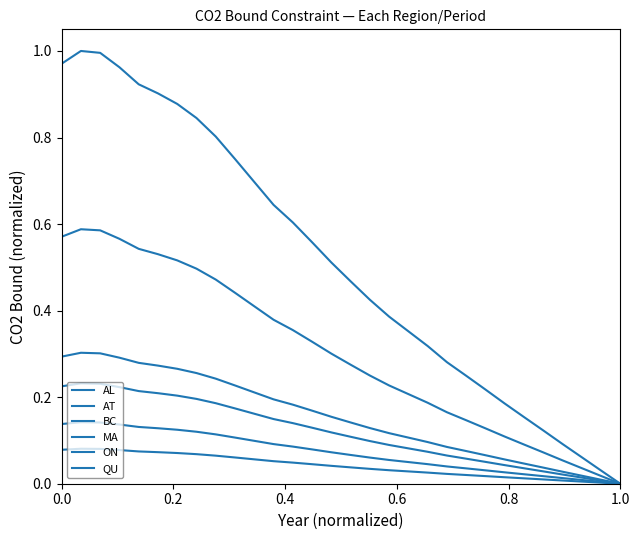

Does the chart display data point markers on the line(s)?

No